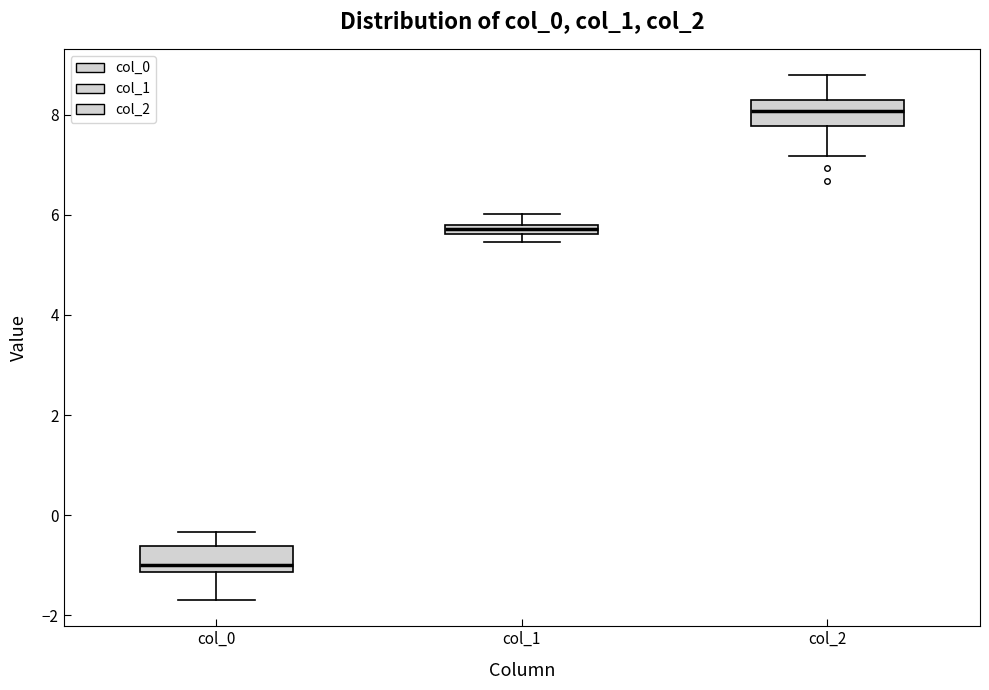

Which box's median line is the highest?

col_2